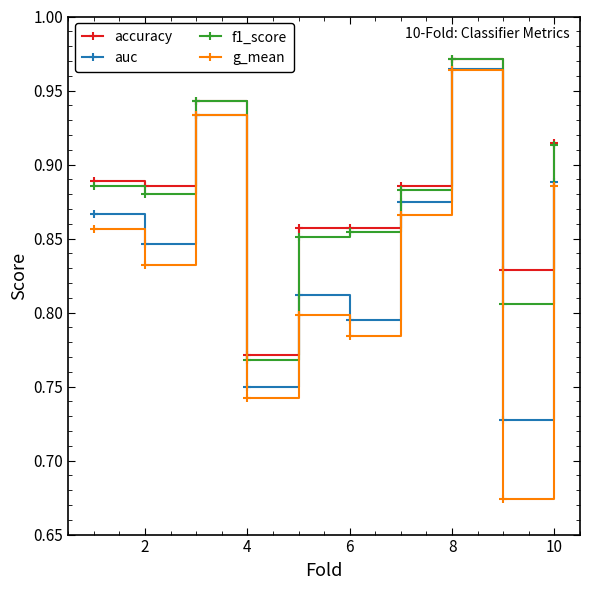

How many g_mean values are between 0 and 1?

10